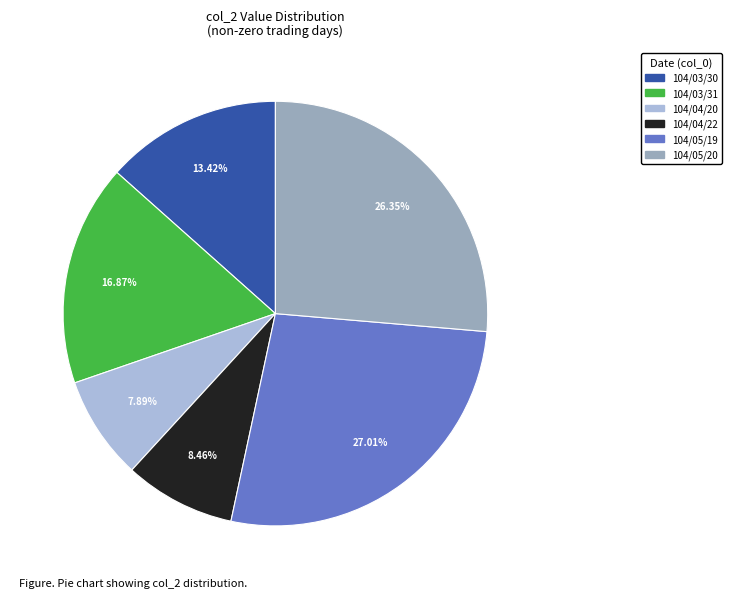

To the nearest percent, what percentage of the pie is 104/04/20?

8%